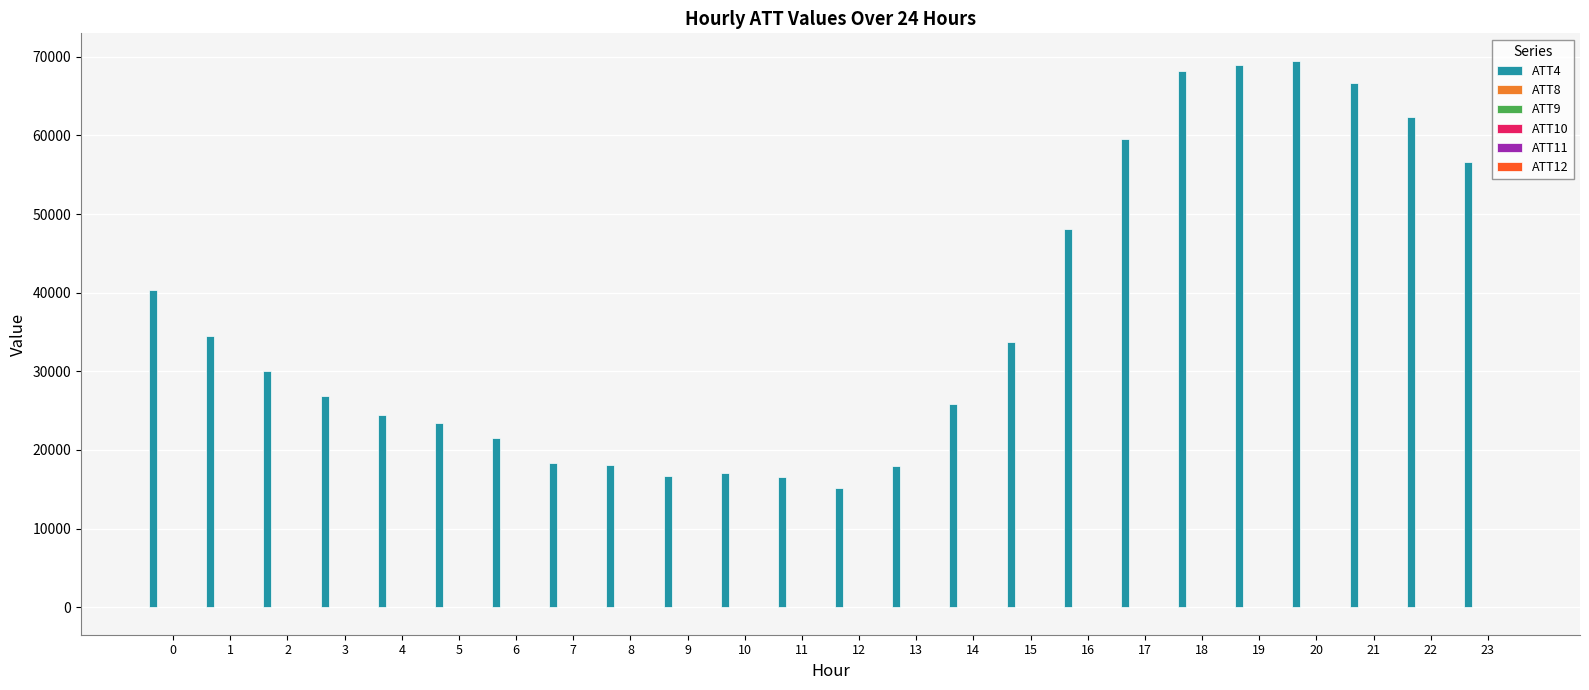

What is the greatest value displayed?

69500.0